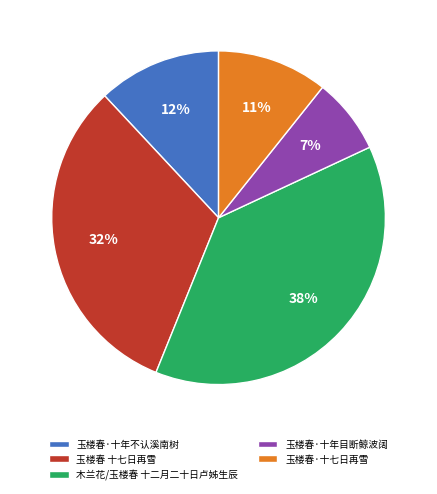

Count the number of slices in the pie.

5